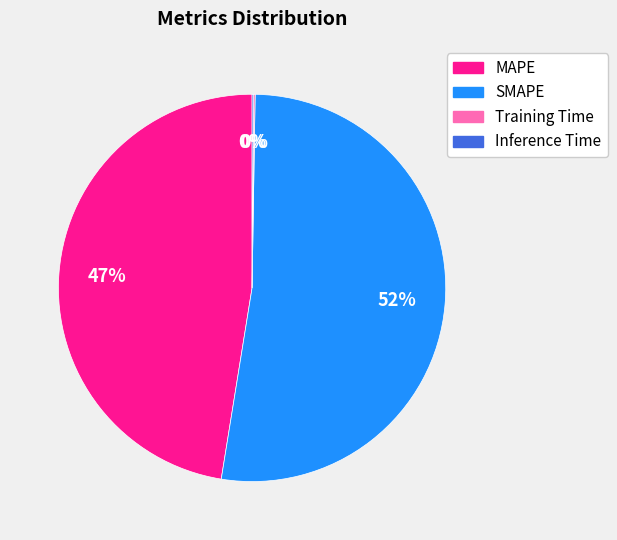

Does SMAPE account for over 50% of the chart?

Yes